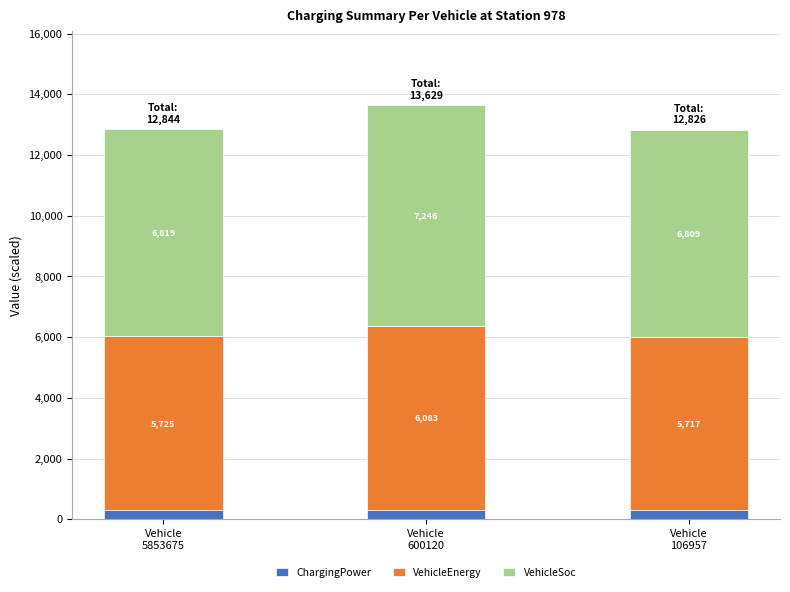

What is the average value of the ChargingPower series?

300.0